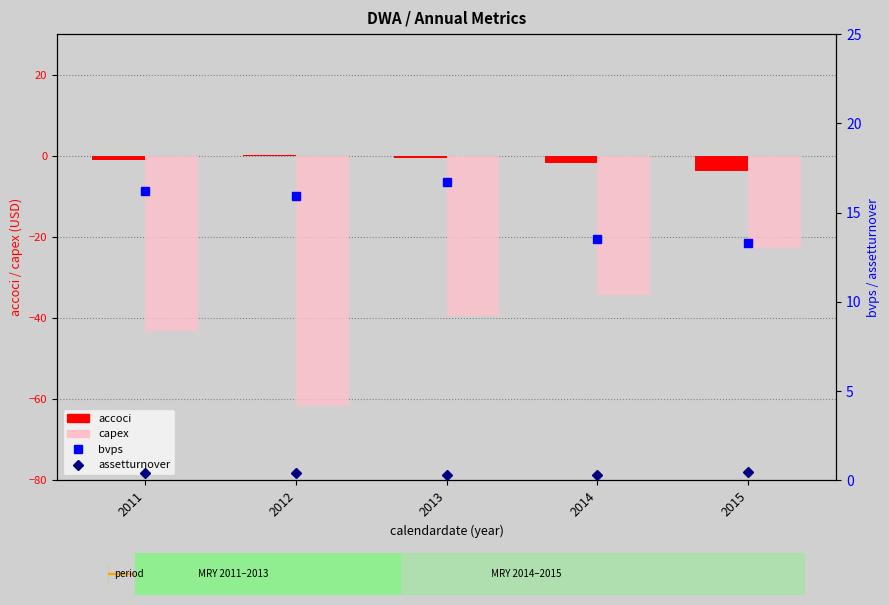

What is the value of the assetturnover bar at the 1st from the left?

0.4